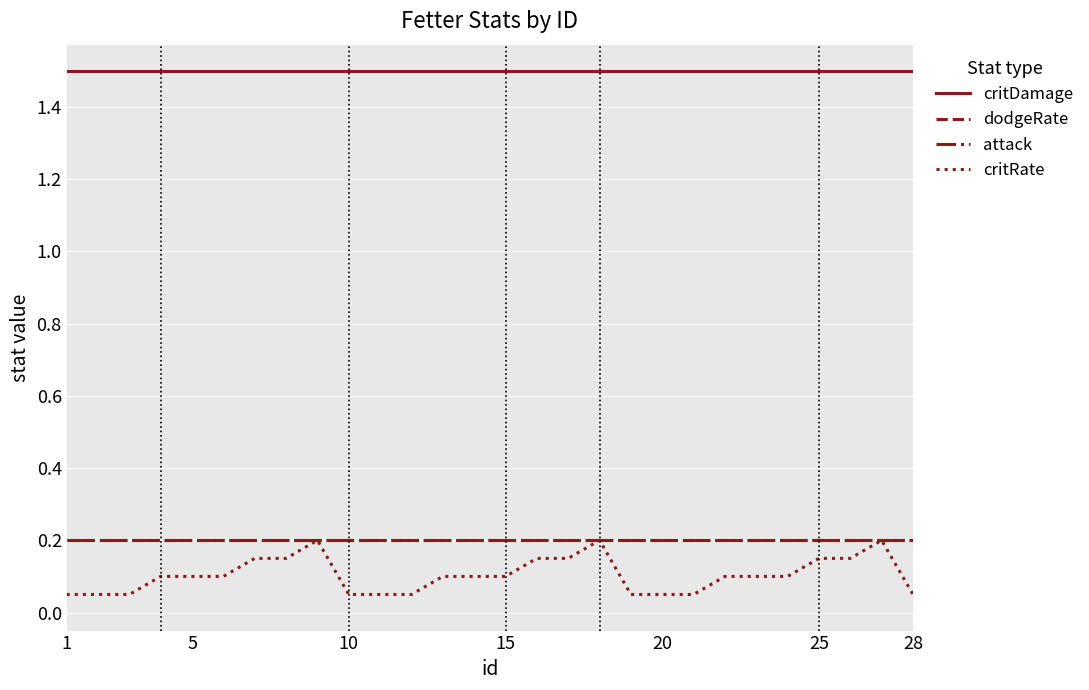

Is this an area chart (filled region under the line)?

No